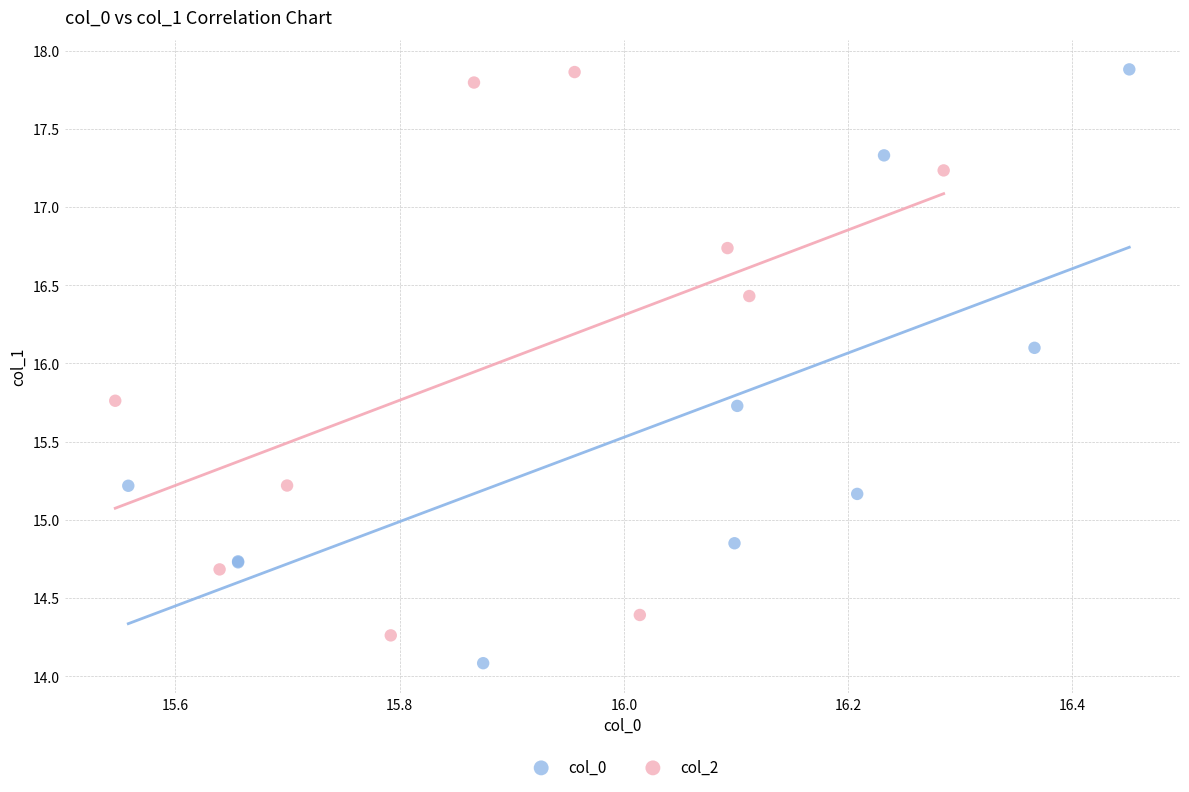

What are all the series names shown in the legend?

col_0, col_2